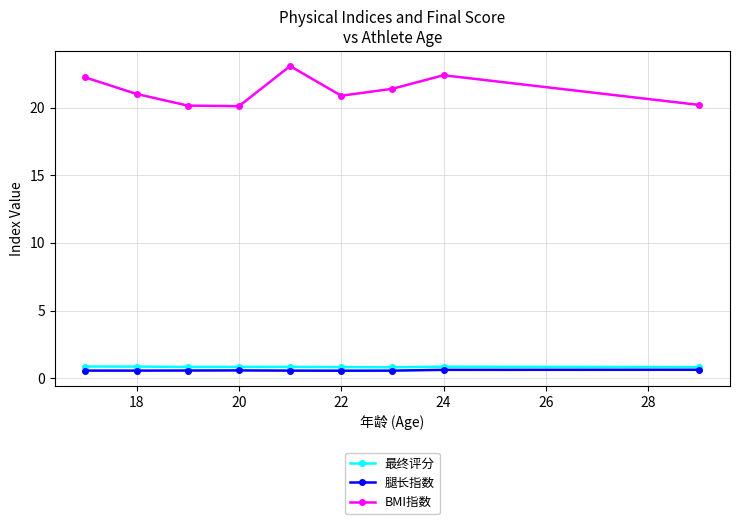

Count the number of categories in the chart.

9